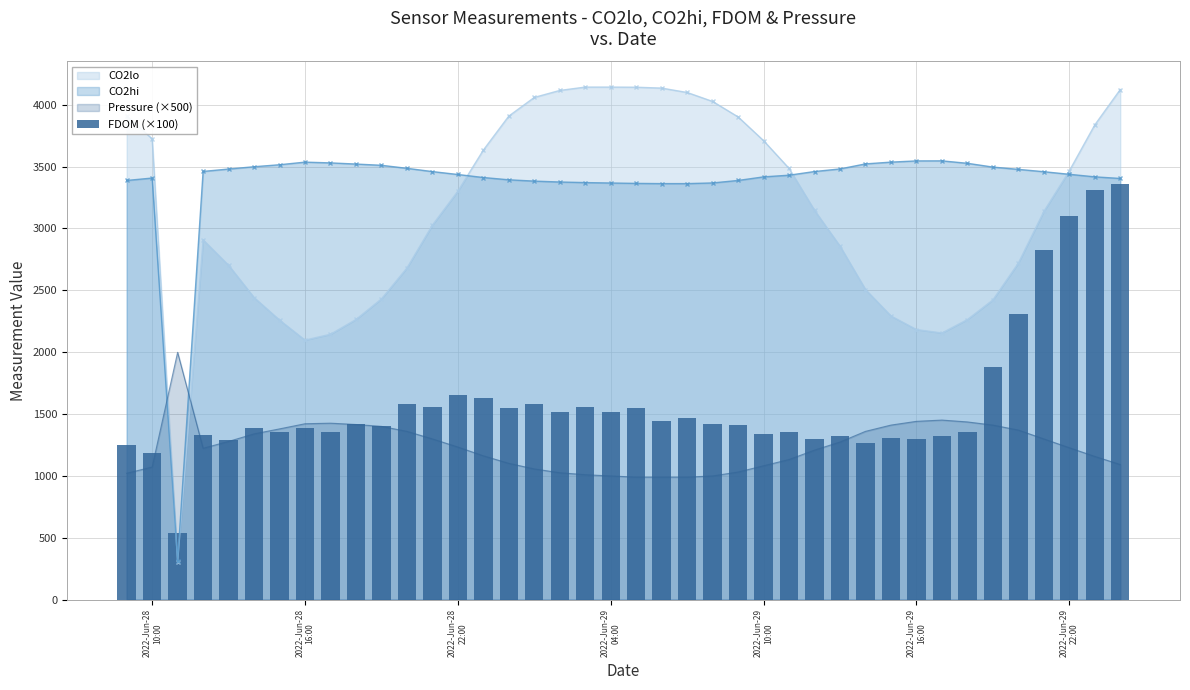

What is the sum of all values?

63977.5